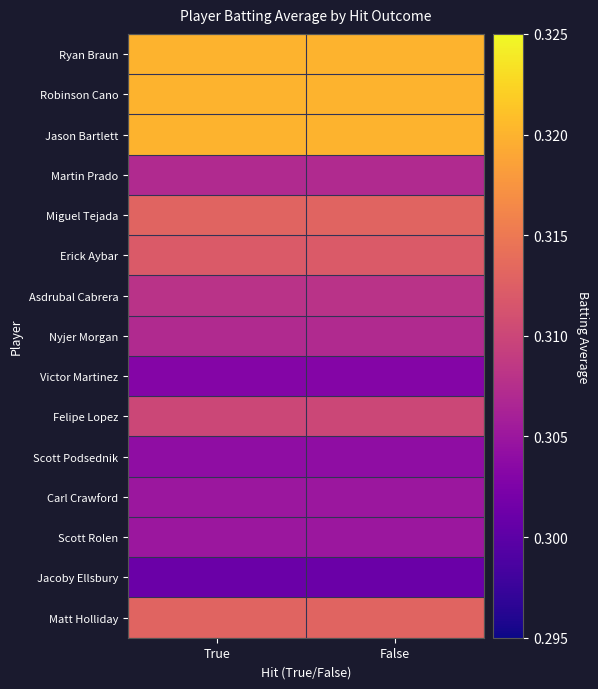

Rank the series at False from highest to lowest value.

Ryan Braun, Robinson Cano, Jason Bartlett, Miguel Tejada, Matt Holliday, Erick Aybar, Felipe Lopez, Asdrubal Cabrera, Martin Prado, Nyjer Morgan, Carl Crawford, Scott Rolen, Scott Podsednik, Victor Martinez, Jacoby Ellsbury